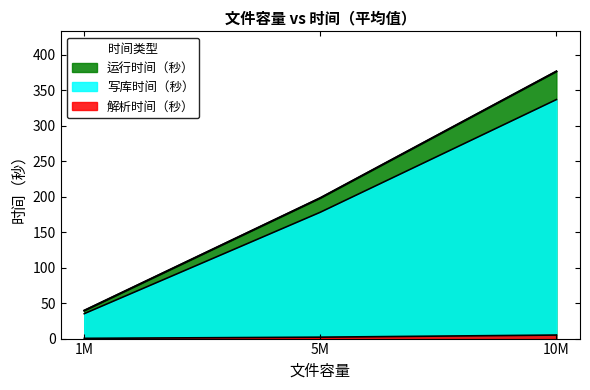

Reading left to right, list all the values displayed in this chart.

解析时间（秒）: 0.3	2.0	5.0
写库时间（秒）: 35.1	177.9	336.6
运行时间（秒）: 39.5	198.0	376.3